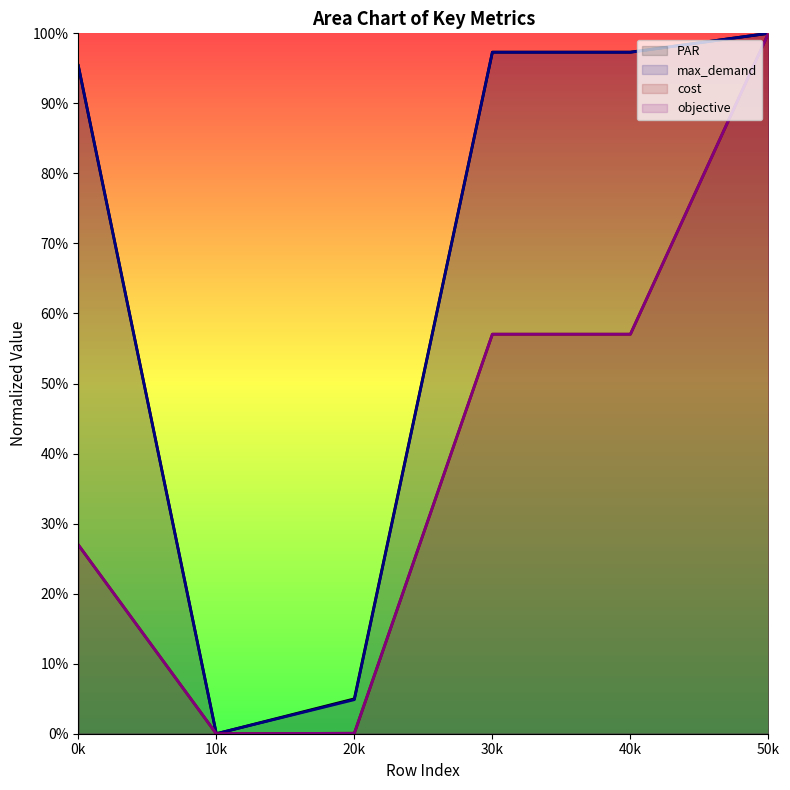

List the labels in order of cost value, smallest first.

10k, 20k, 0k, 30k, 40k, 50k